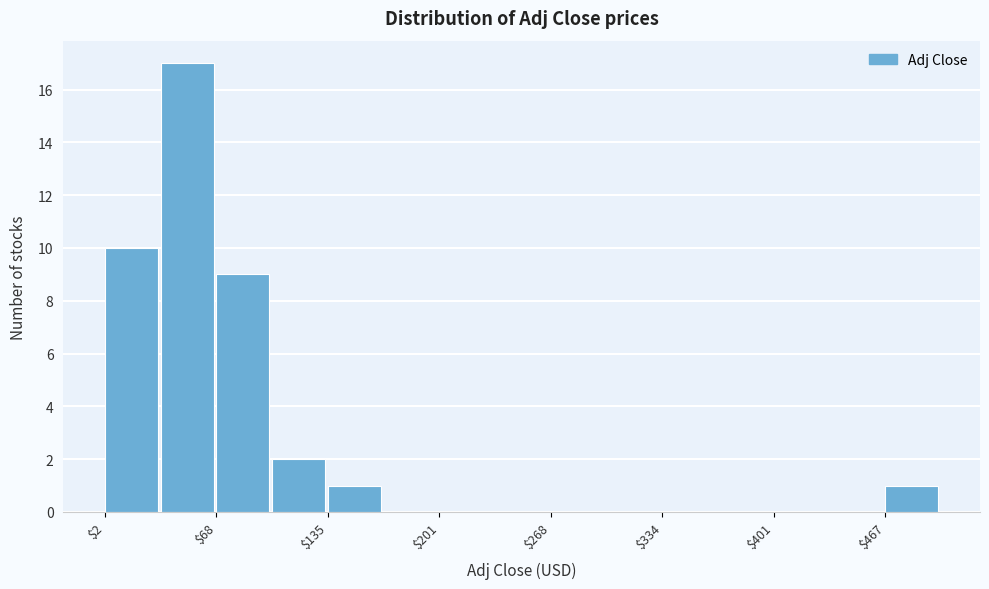

Around what value on the x-axis is the tallest bar? Give the approximate position of its centre, as read against the axis.

50